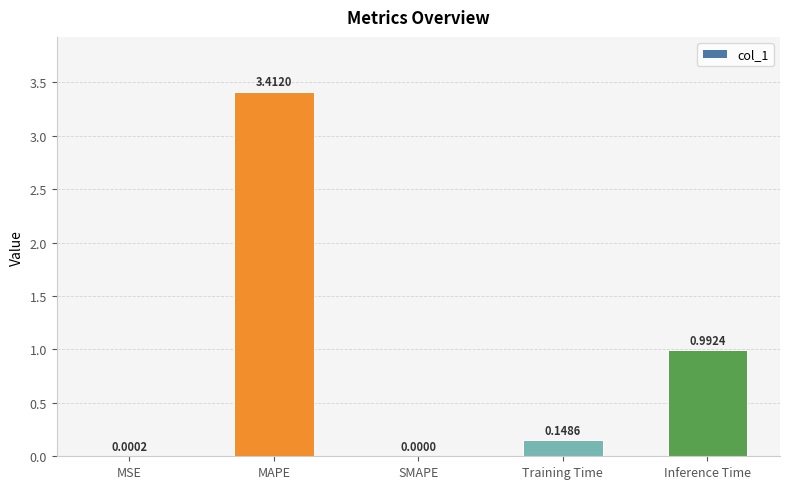

What is the sum of the values at MSE and MAPE?

3.4